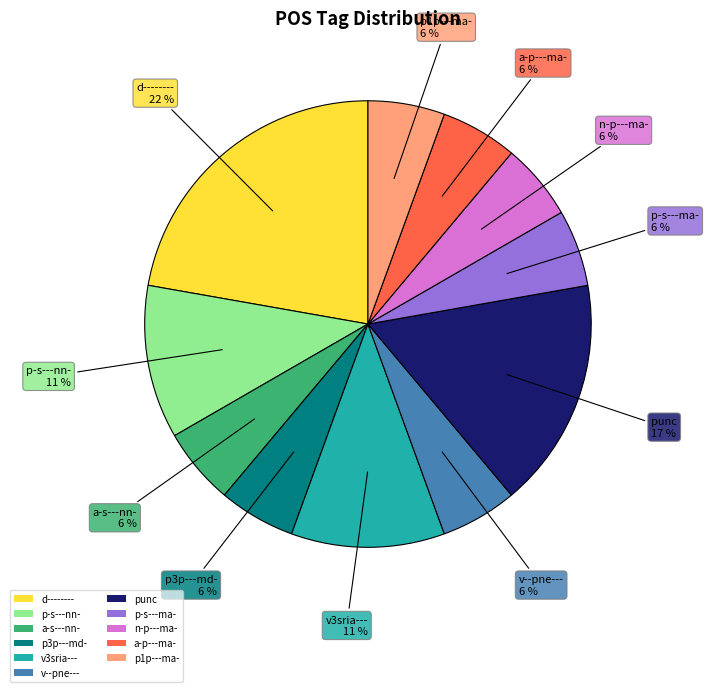

True or false: p-s---nn- accounts for 11% of the total.

True